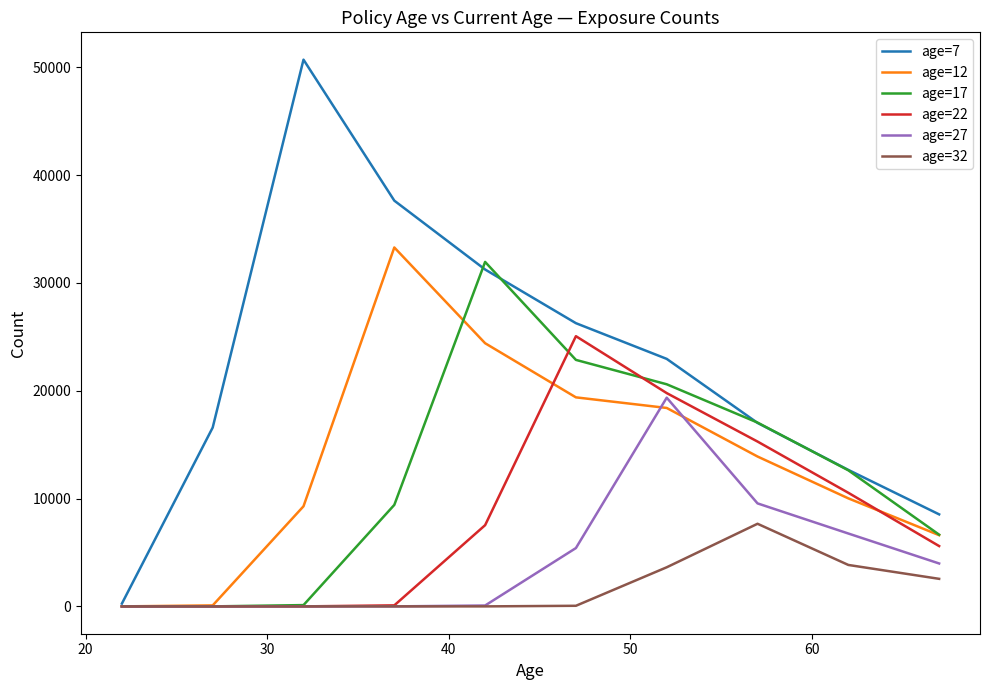

What is the maximum value shown in the chart?

50707